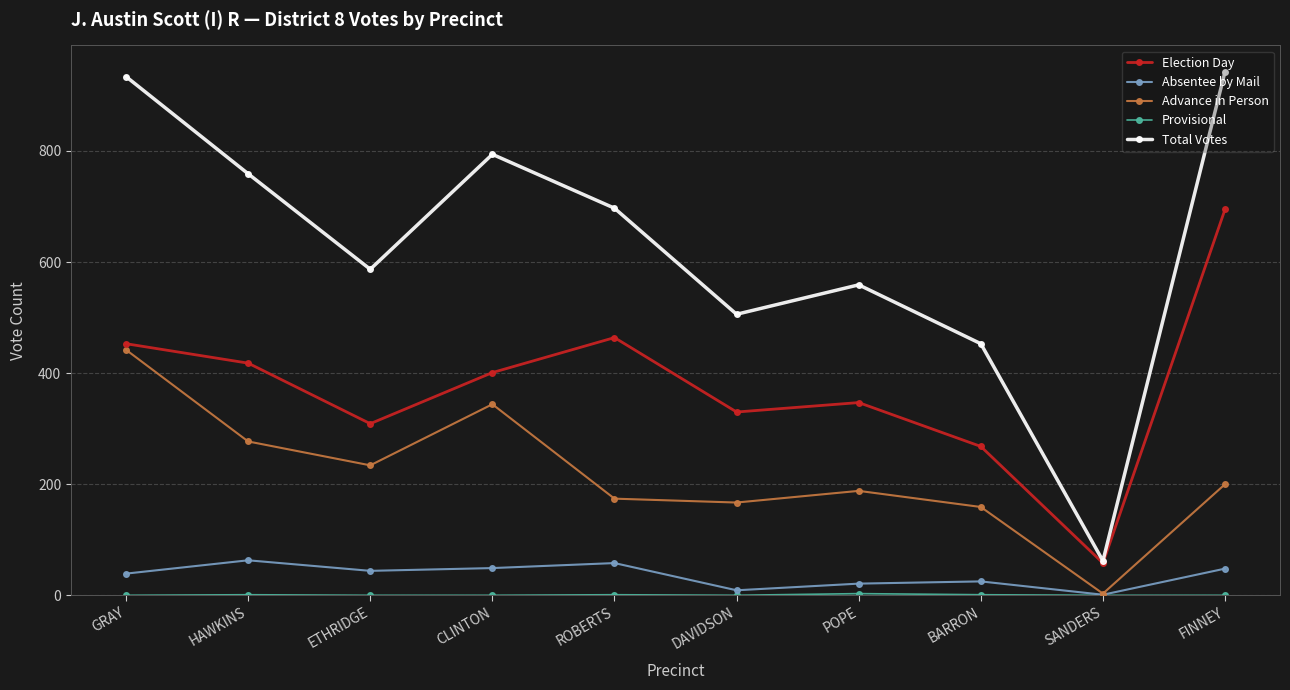

What is the lowest value of the Election Day series?

58